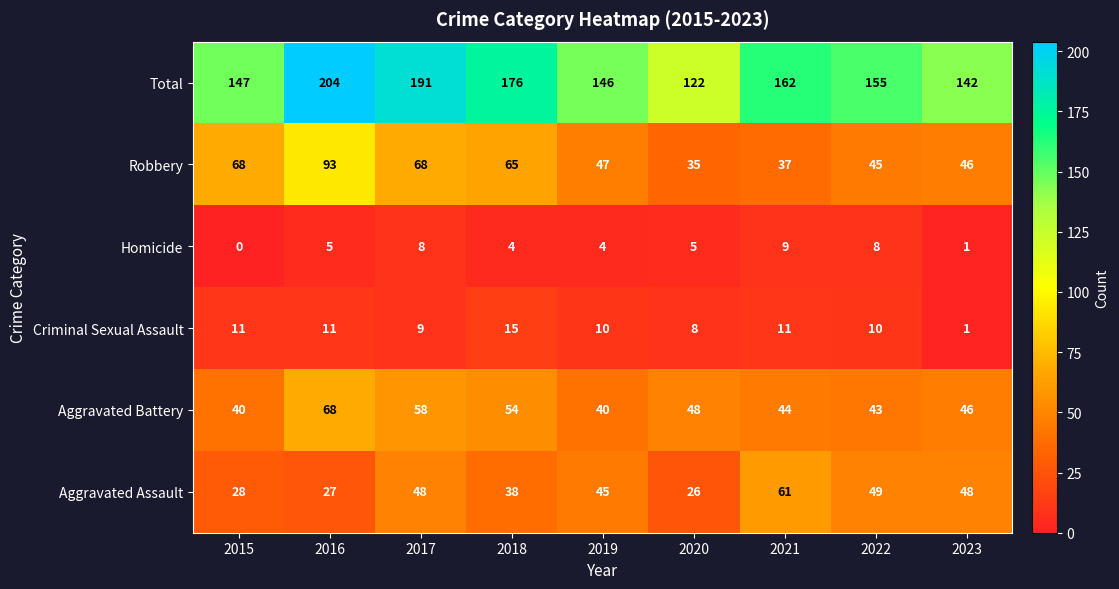

What is the difference between the Aggravated Assault values at 2023 and 2021?

13